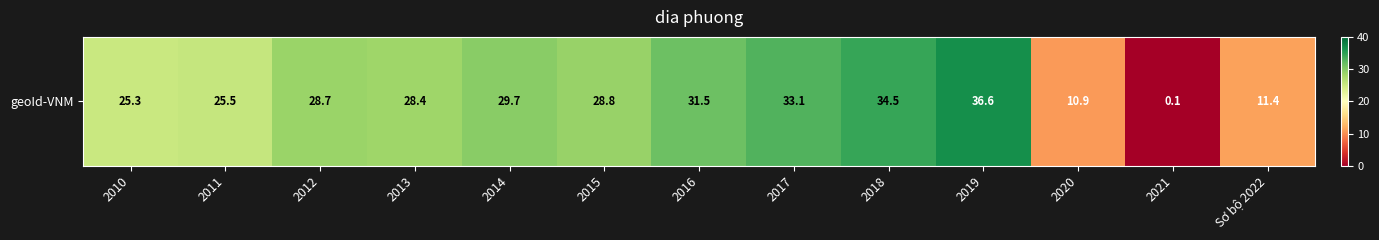

The chart shows a value of 7.7 at 2019. True or false?

False